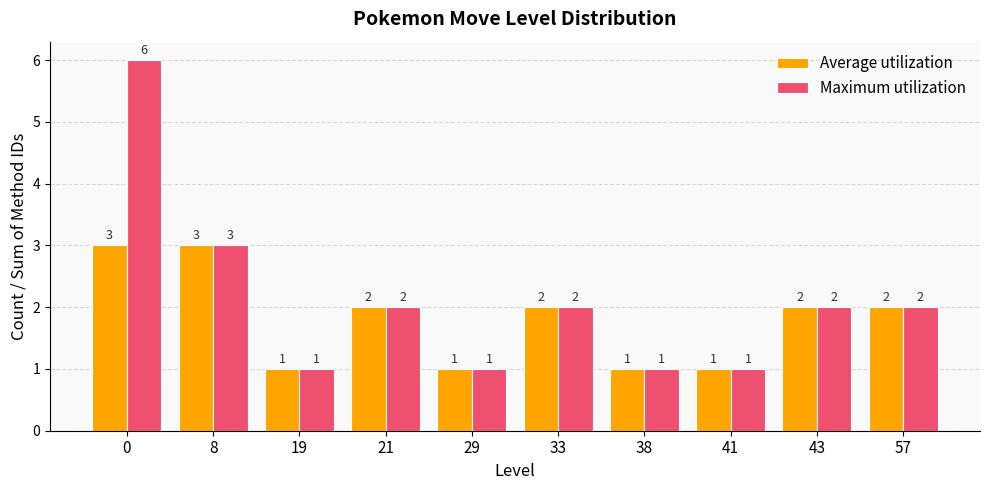

True or false: Average utilization has a value of 3 at 57.

False